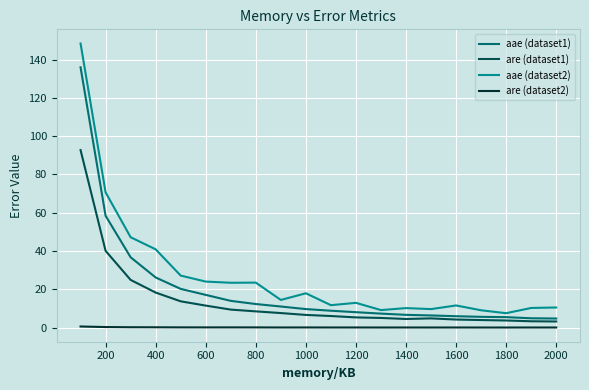

In aae (dataset2), how many points are lower than both neighbors (excluding endpoints)?

6